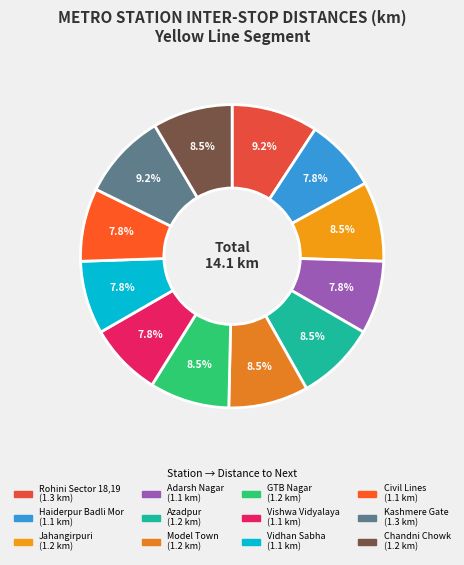

What portion of the pie excludes Chandni Chowk?

91.5%